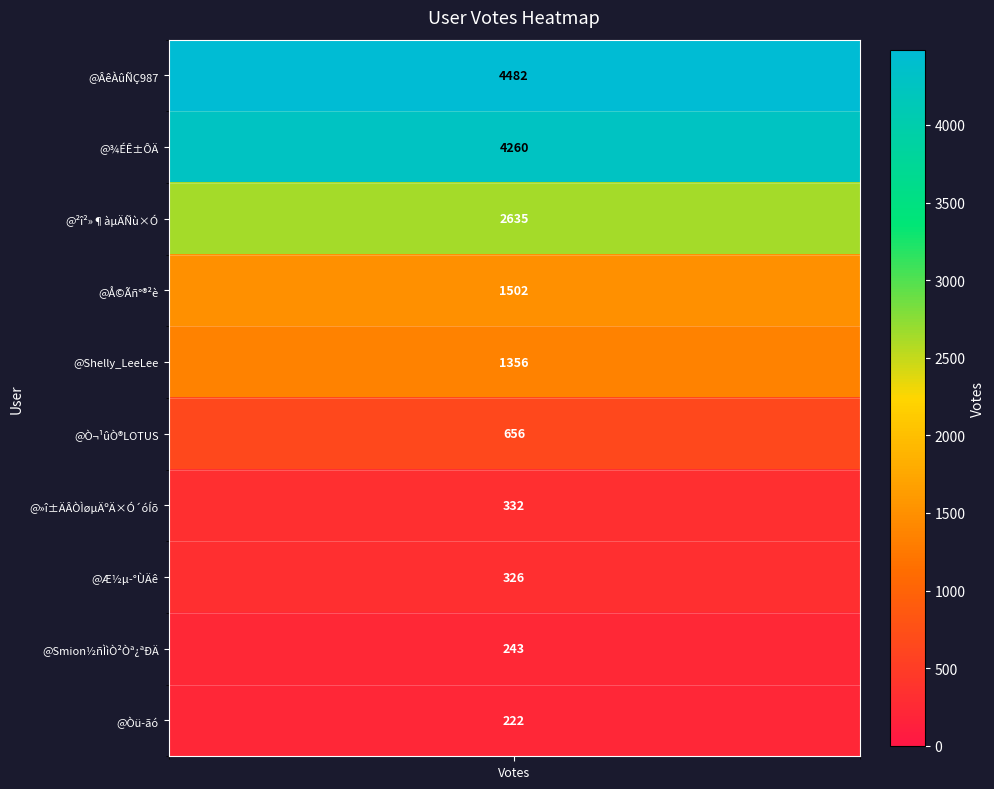

Count the number of data series in this chart.

10